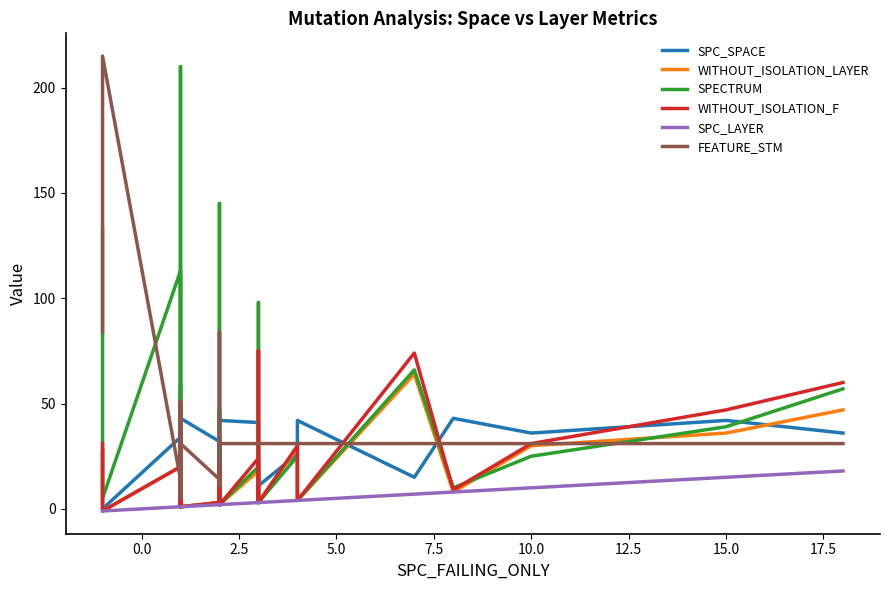

True or false: WITHOUT_ISOLATION_F and FEATURE_STM cross at least once.

True